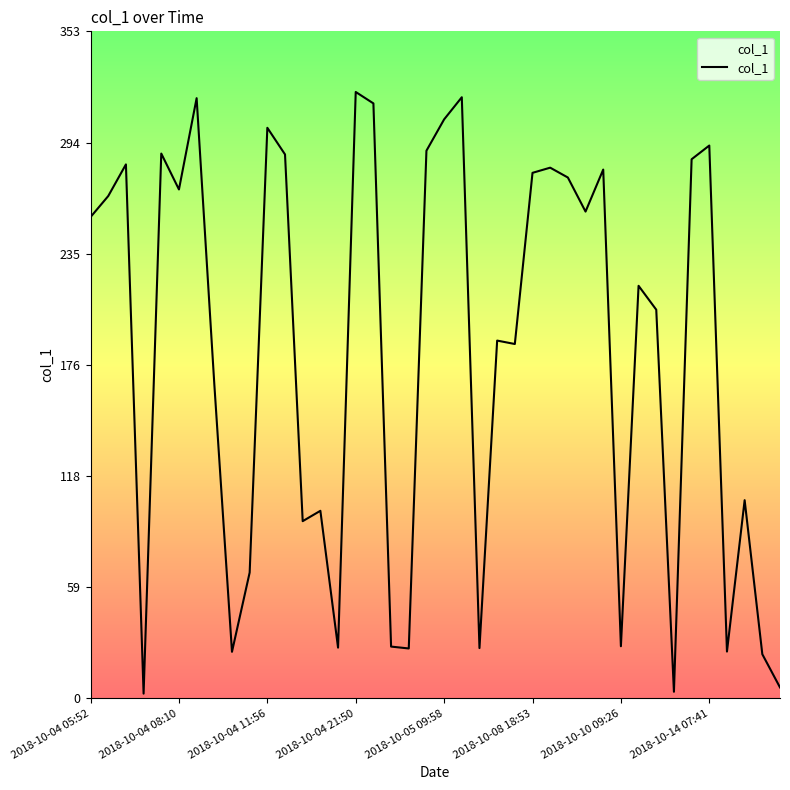

What is the greatest value displayed?

320.7